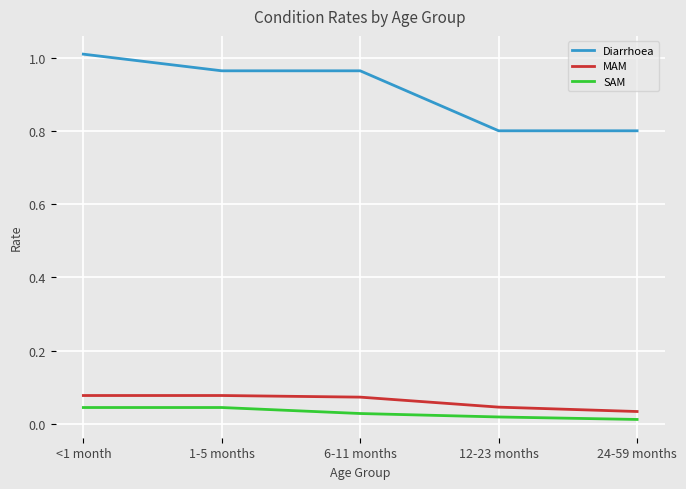

At which category does the chart reach its peak across all series?

<1 month